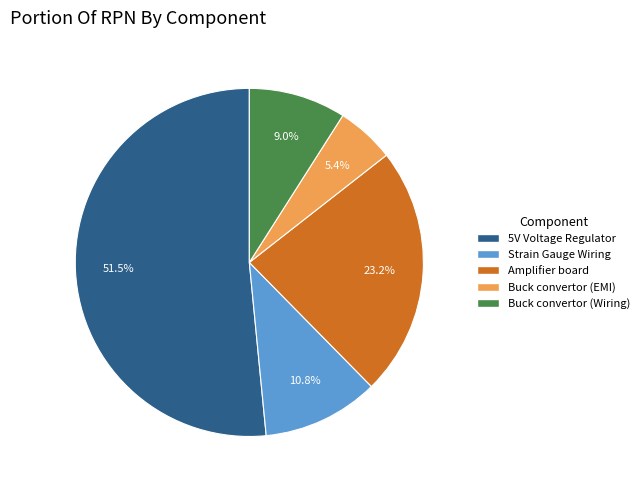

To the nearest percent, what percentage of the pie is Buck convertor (Wiring)?

9%